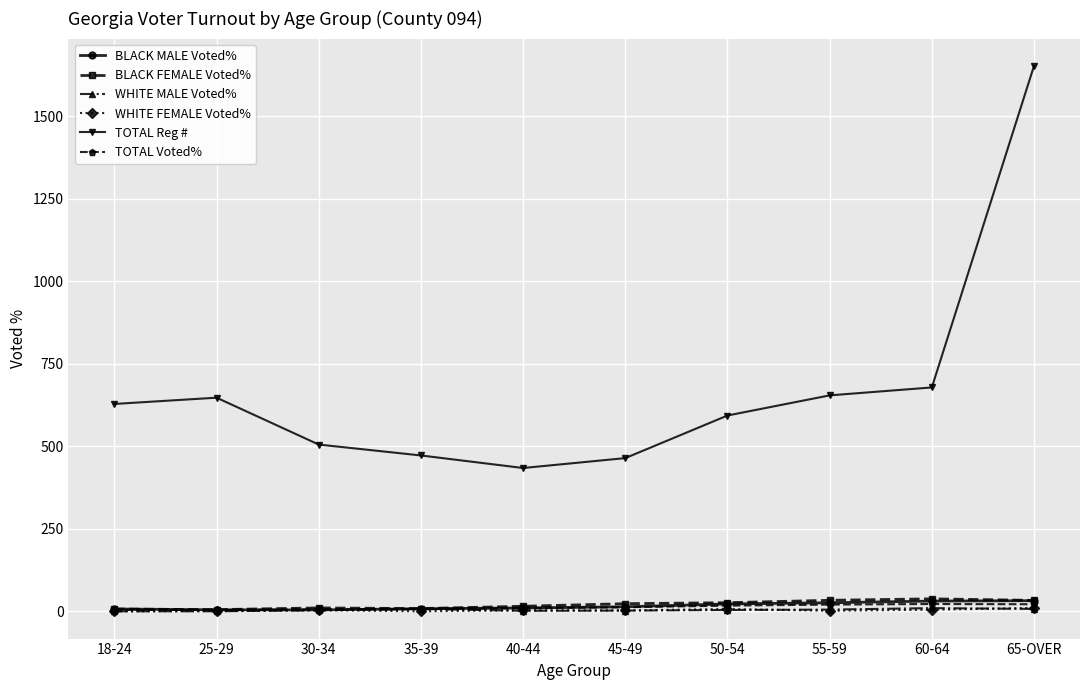

How many lines are shown in the chart?

6